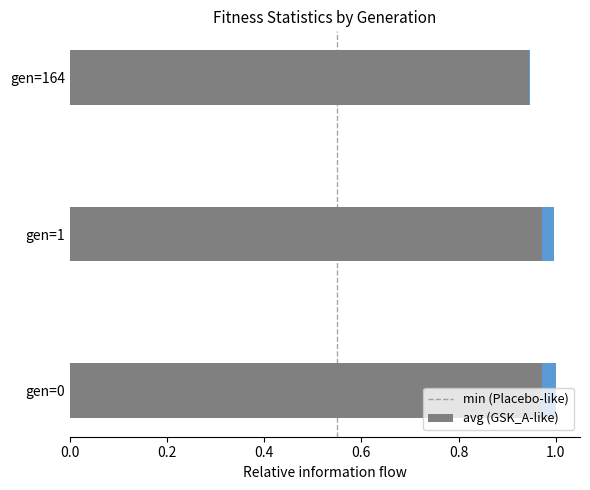

How many series are shown in this chart?

2